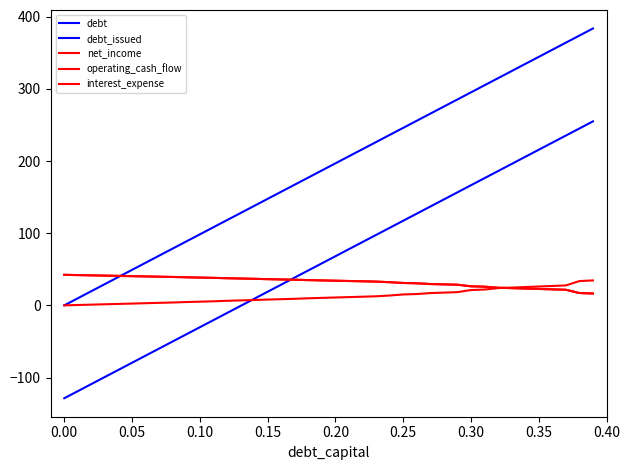

Which series has the largest total across all categories?

debt